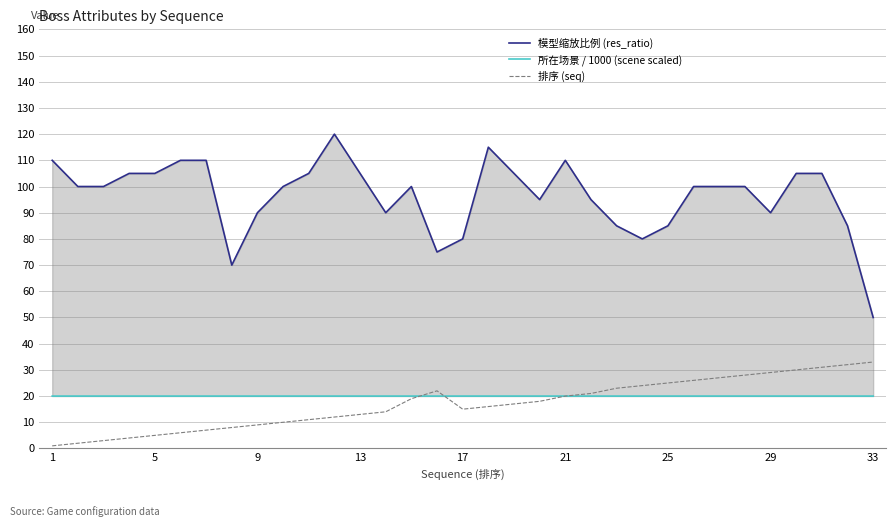

True or false: 排序 (seq) has a value of 13 at 29.

False